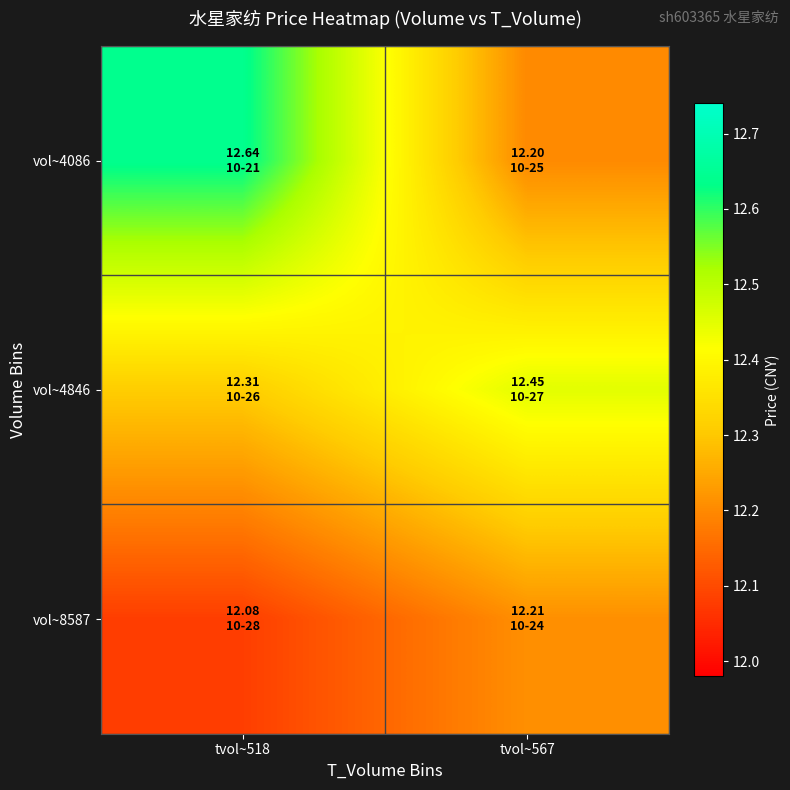

Rank the series at tvol~518 from lowest to highest value.

vol~8587, vol~4846, vol~4086